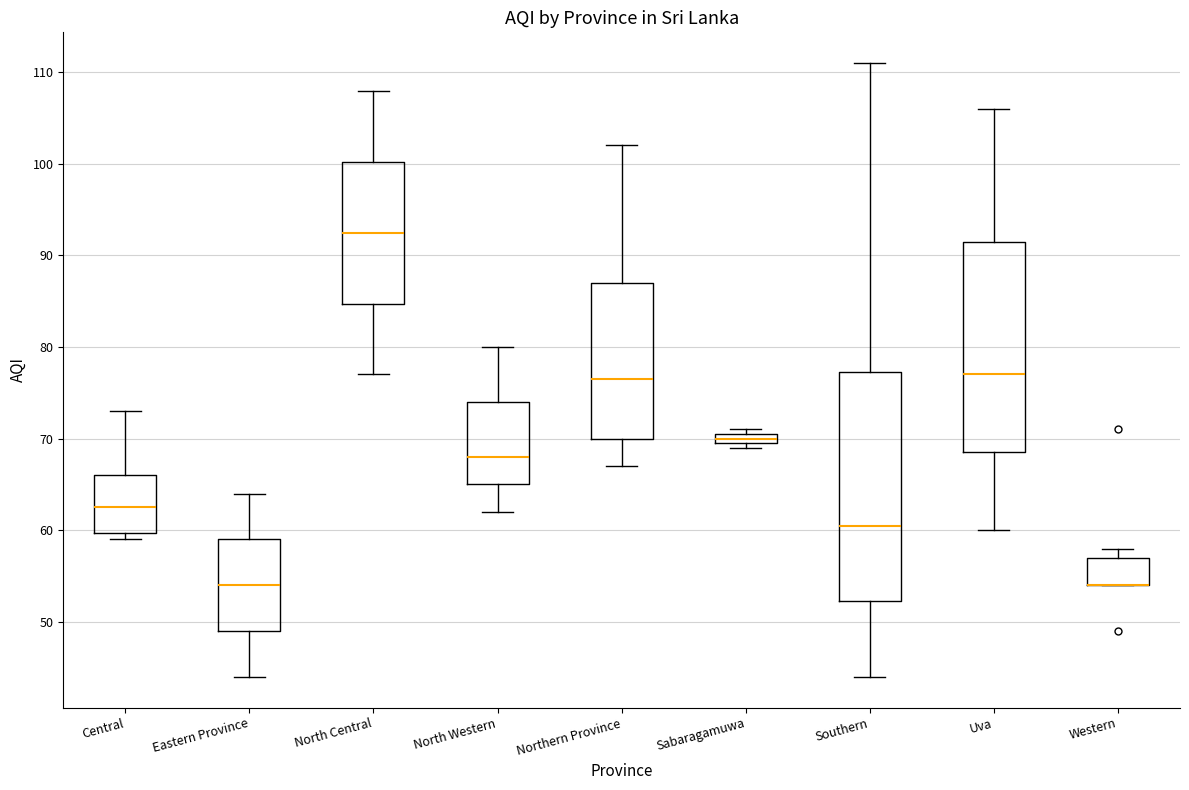

Comparing the boxes themselves (not the whiskers), which one is the tallest?

Southern